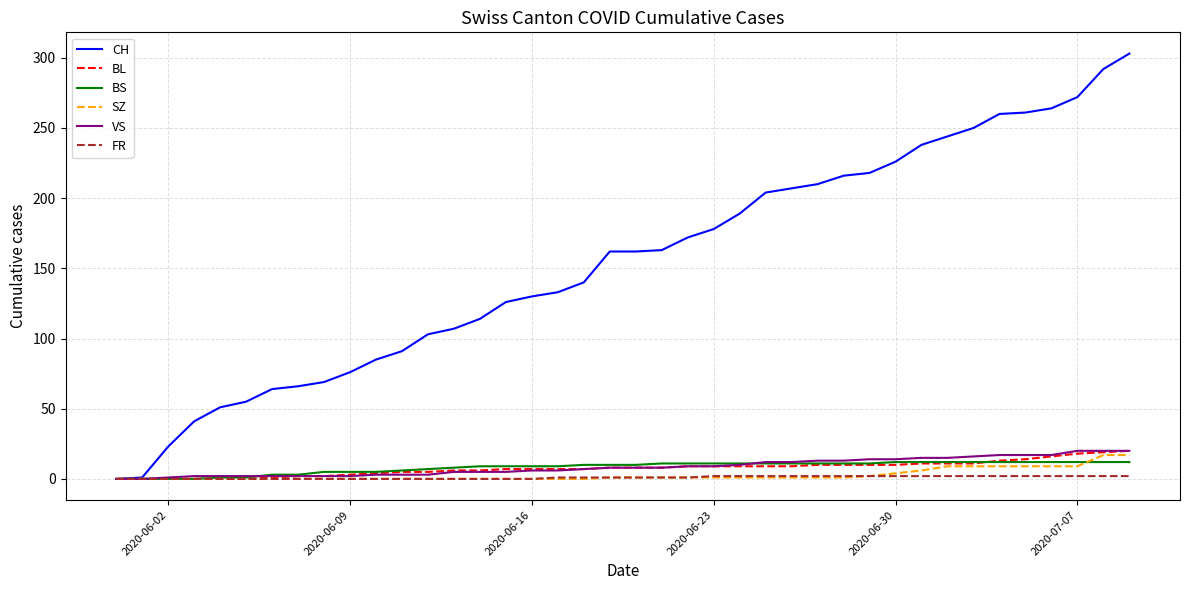

Which series has the largest total across all categories?

CH